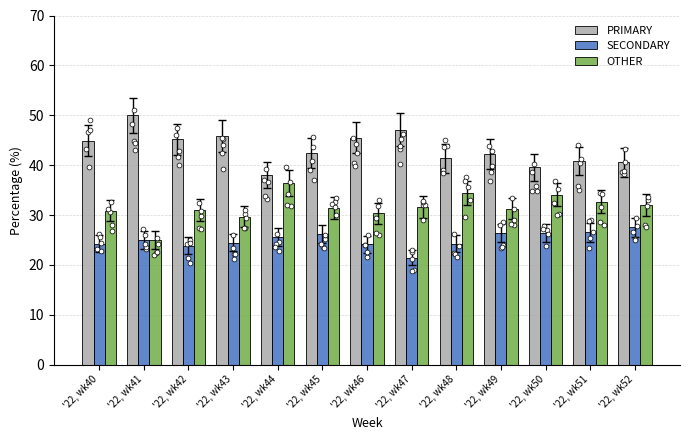

What is the total value across all series at '22, wk44?

100.0